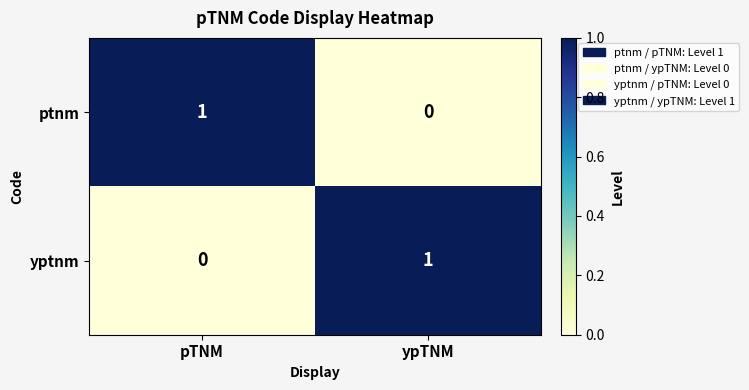

List the labels in order of yptnm value, largest first.

ypTNM, pTNM